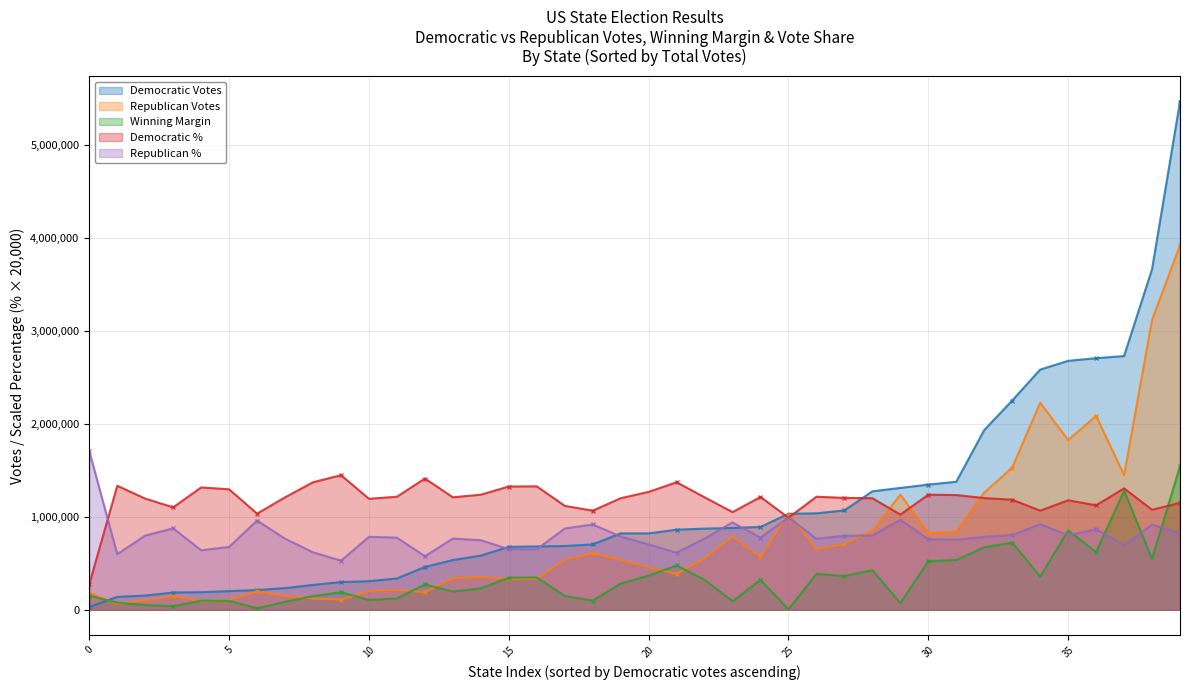

True or false: Republican % has more than 0 points higher than both neighbors.

True